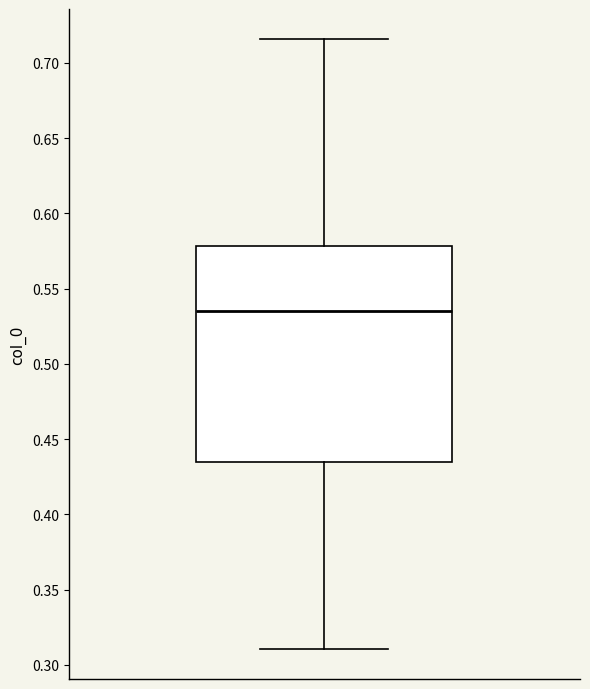

Read this box plot against the y-axis: the position of the median line, the range covered by the box, and the ends of both whiskers. The values are not printed on the chart, so give them approximately, as read against the axis.

median 0.535, box 0.435 to 0.580, whiskers 0.310 to 0.715